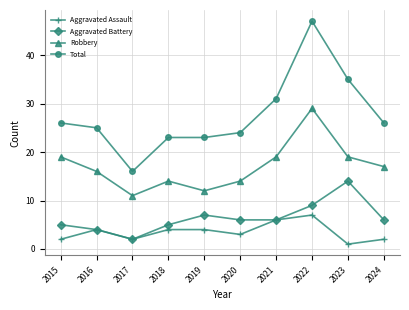

Which series has the widest spread of values?

Total